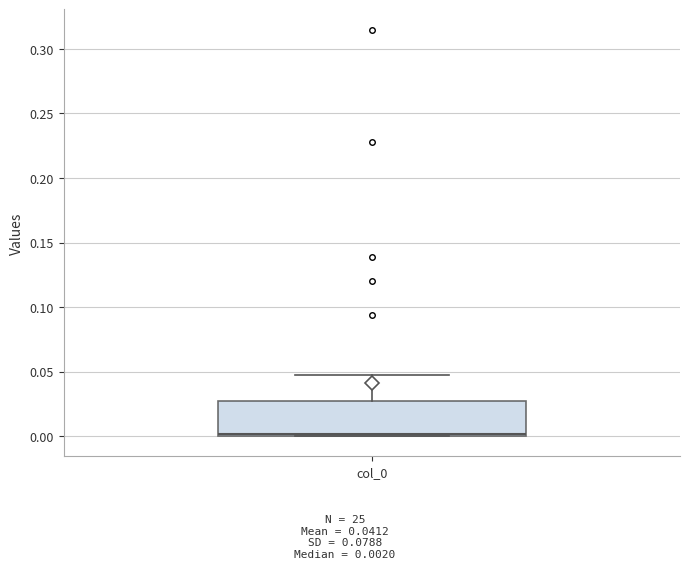

Where does the upper whisker of the box for col_0 end on the y-axis? The values are not printed on the chart, so give them approximately, as read against the axis.

0.045